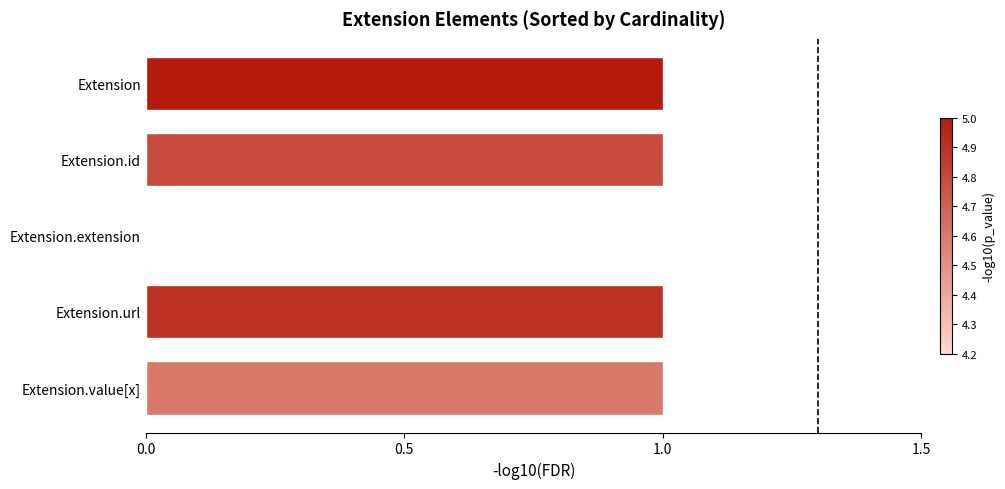

Are the bars horizontal?

Yes